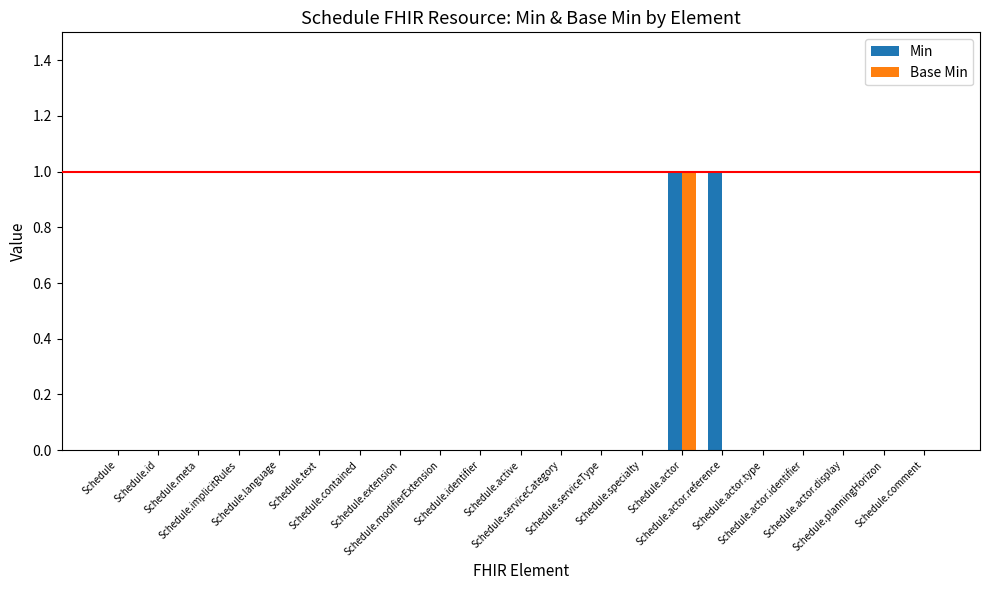

What are all the series names shown in the legend?

Min, Base Min